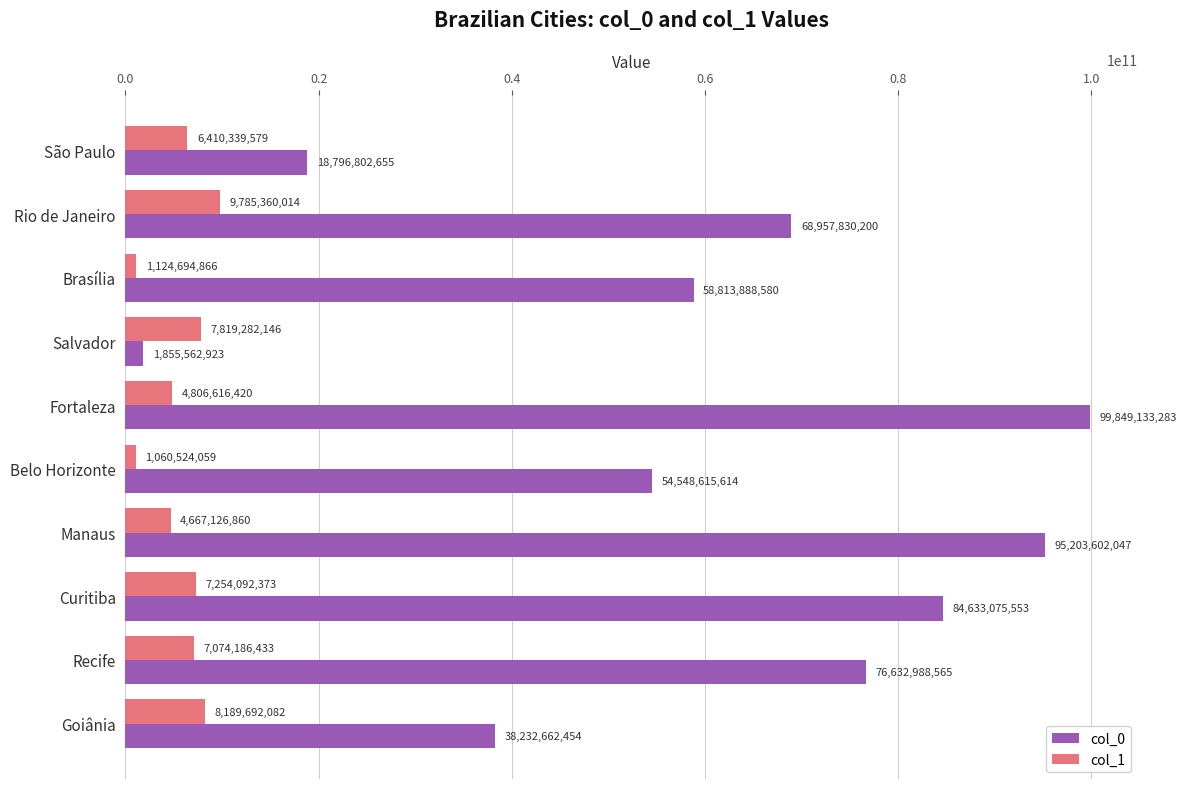

Is the value of col_0 at Rio de Janeiro greater than the value of col_1 at Manaus?

Yes